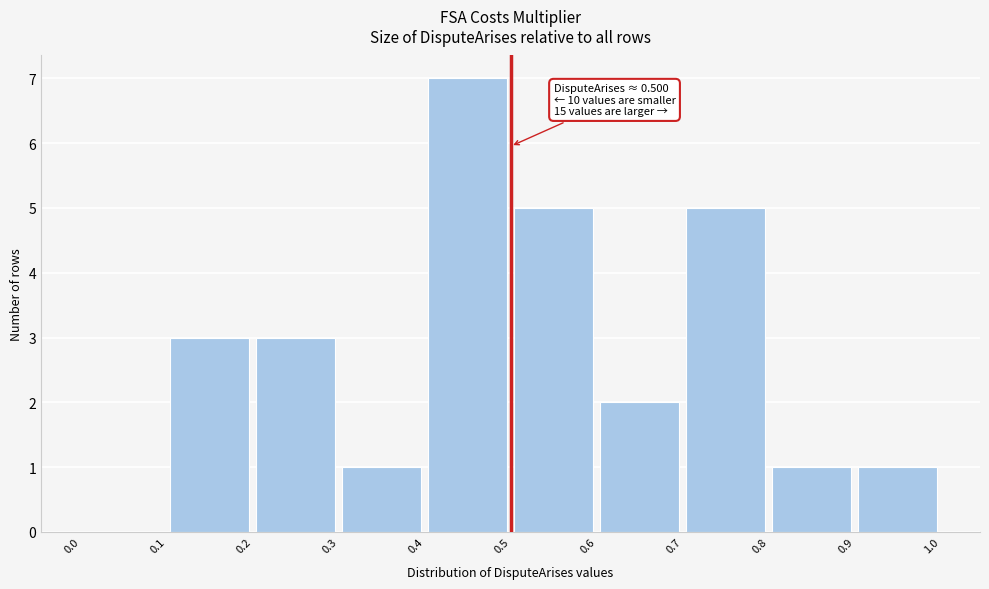

Which range on the x-axis has the tallest bar?

0.4 to 0.5